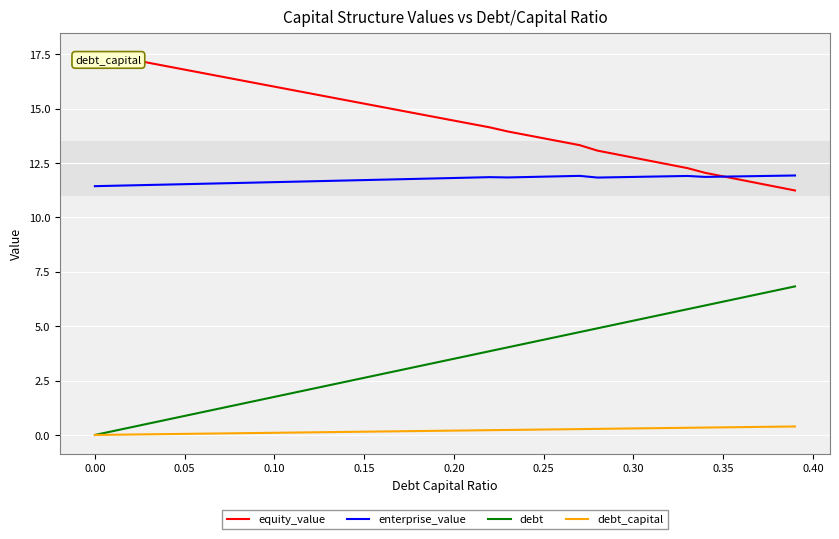

What is the highest value of the equity_value series?

17.6